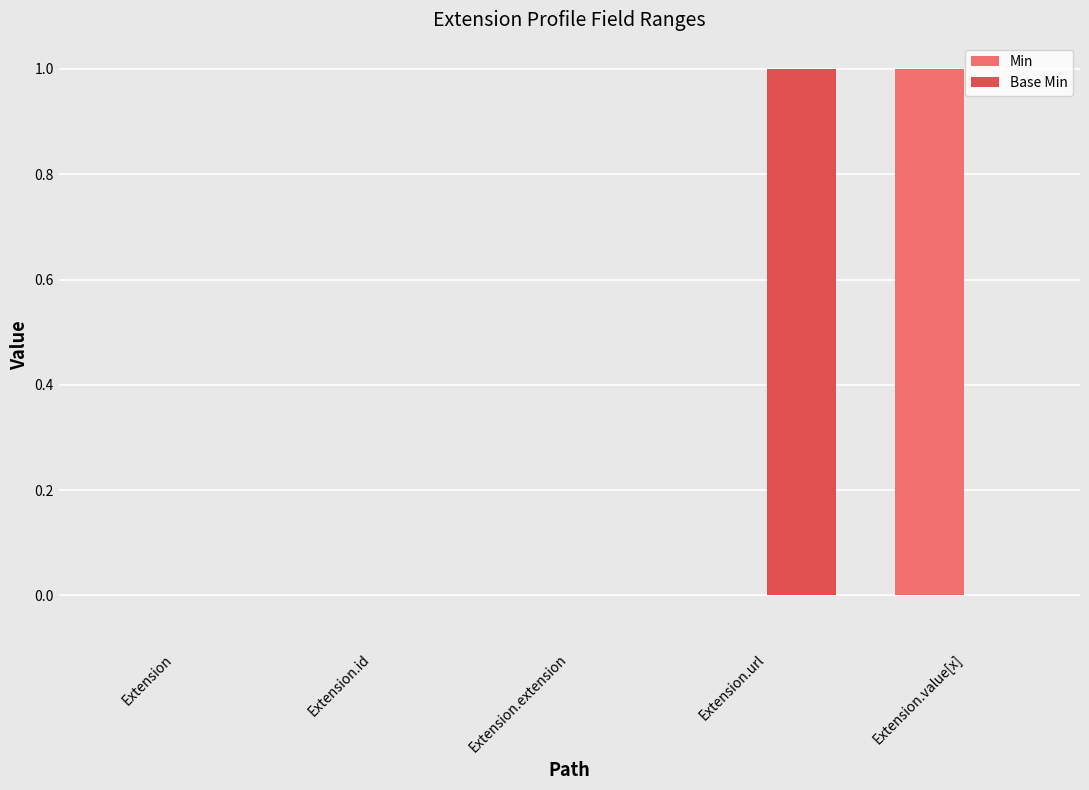

The value of Min at Extension is 0. True or false?

True